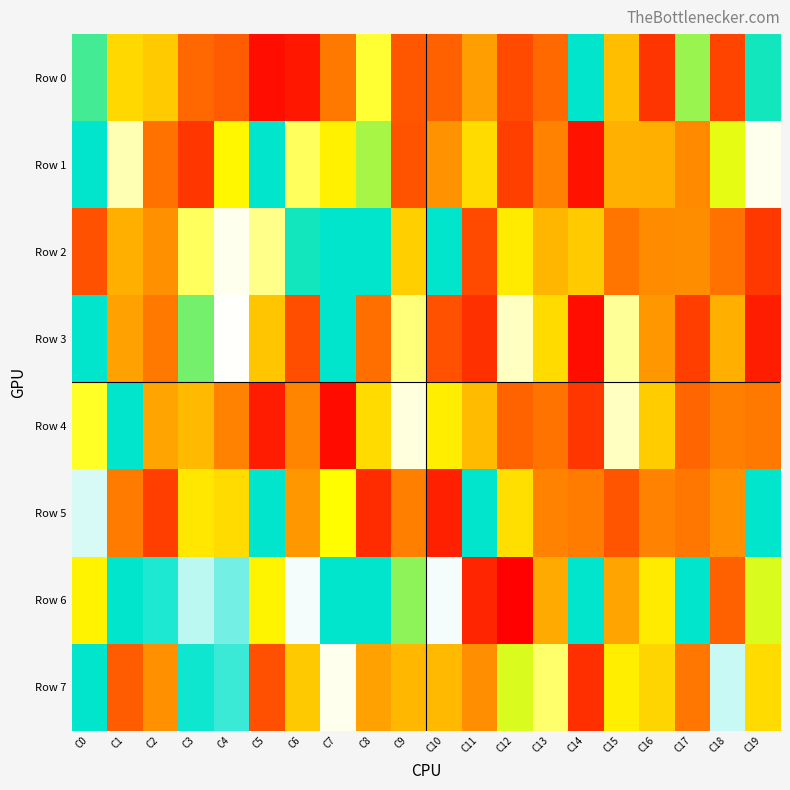

Which series has the largest total across all categories?

Row 2